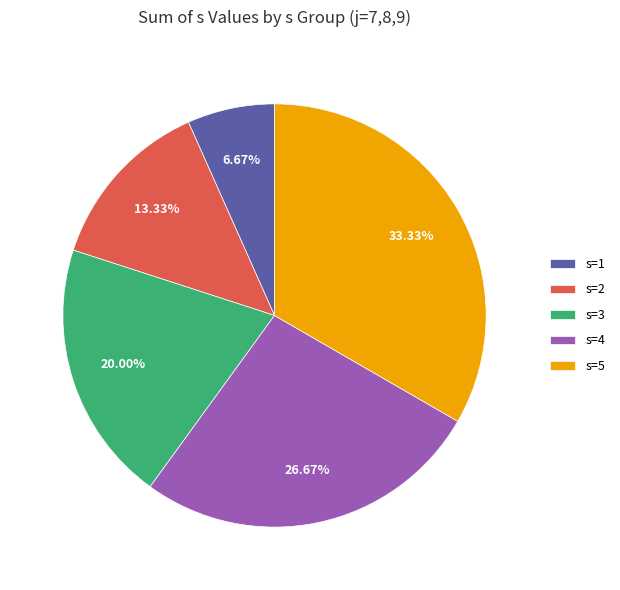

Rank the categories by value from lowest to highest.

s=1, s=2, s=3, s=4, s=5